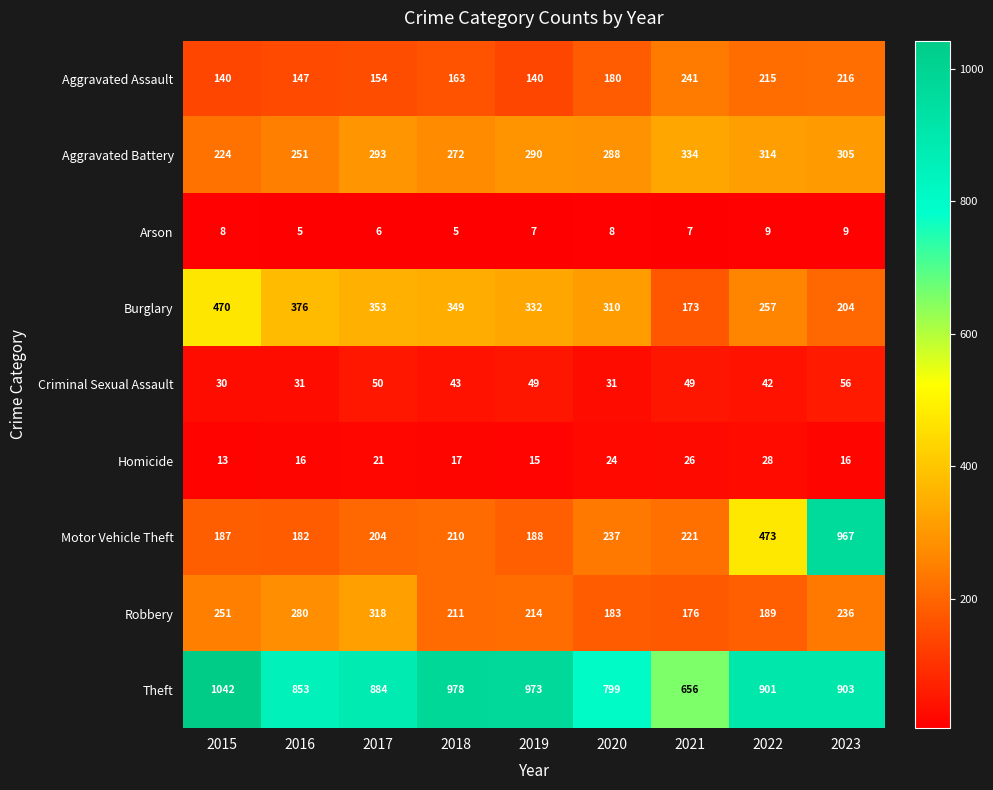

Which category has the highest value across all series?

2015